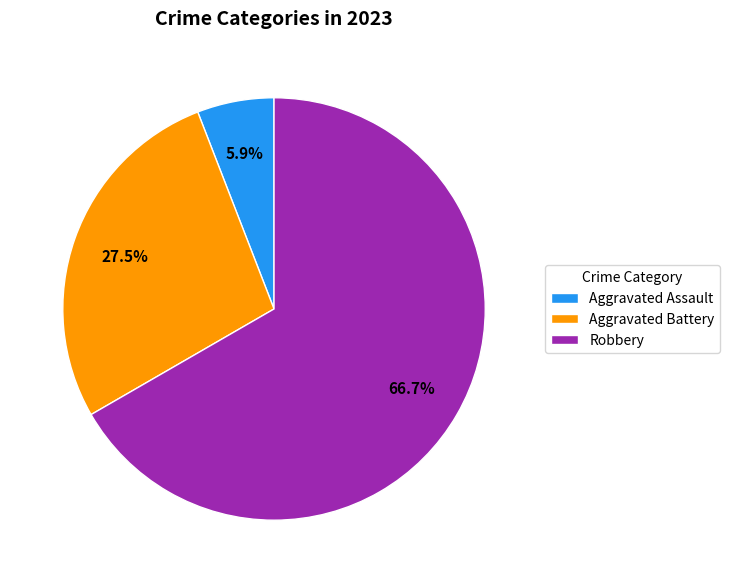

Does any single category account for the majority?

Yes